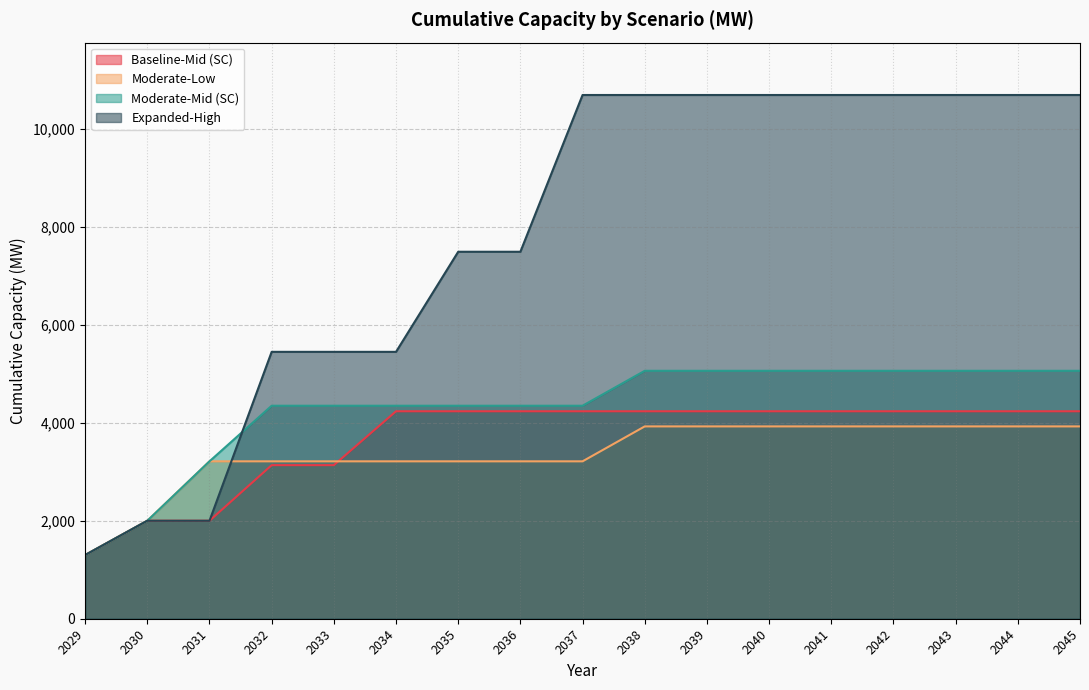

At which label does Moderate-Mid (SC) first exceed 4348?

2038